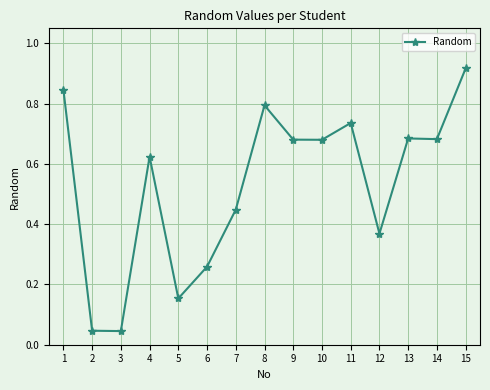

Where is the first local maximum?

4